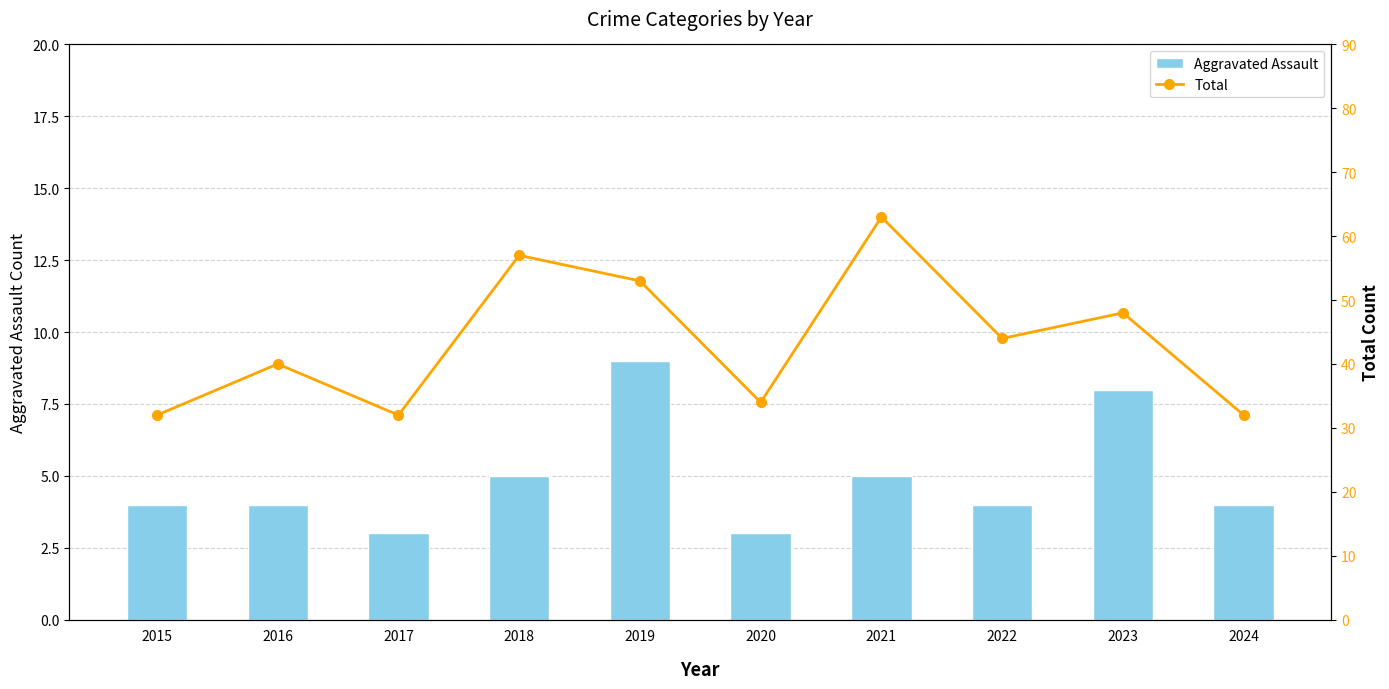

At which category is the sum across all series the highest?

2021